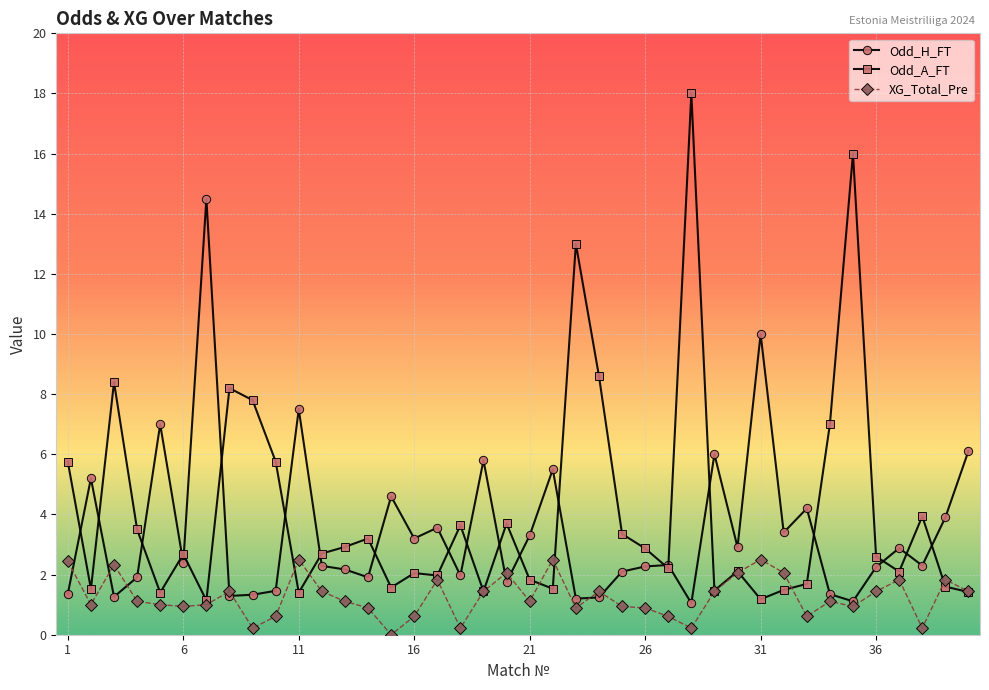

In Odd_H_FT, how many points are higher than both neighbors (excluding endpoints)?

13